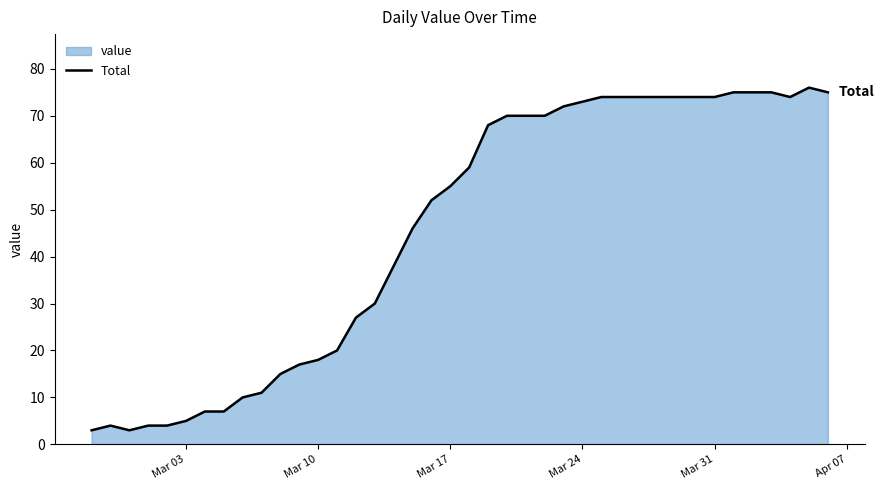

What is the greatest value displayed?

76